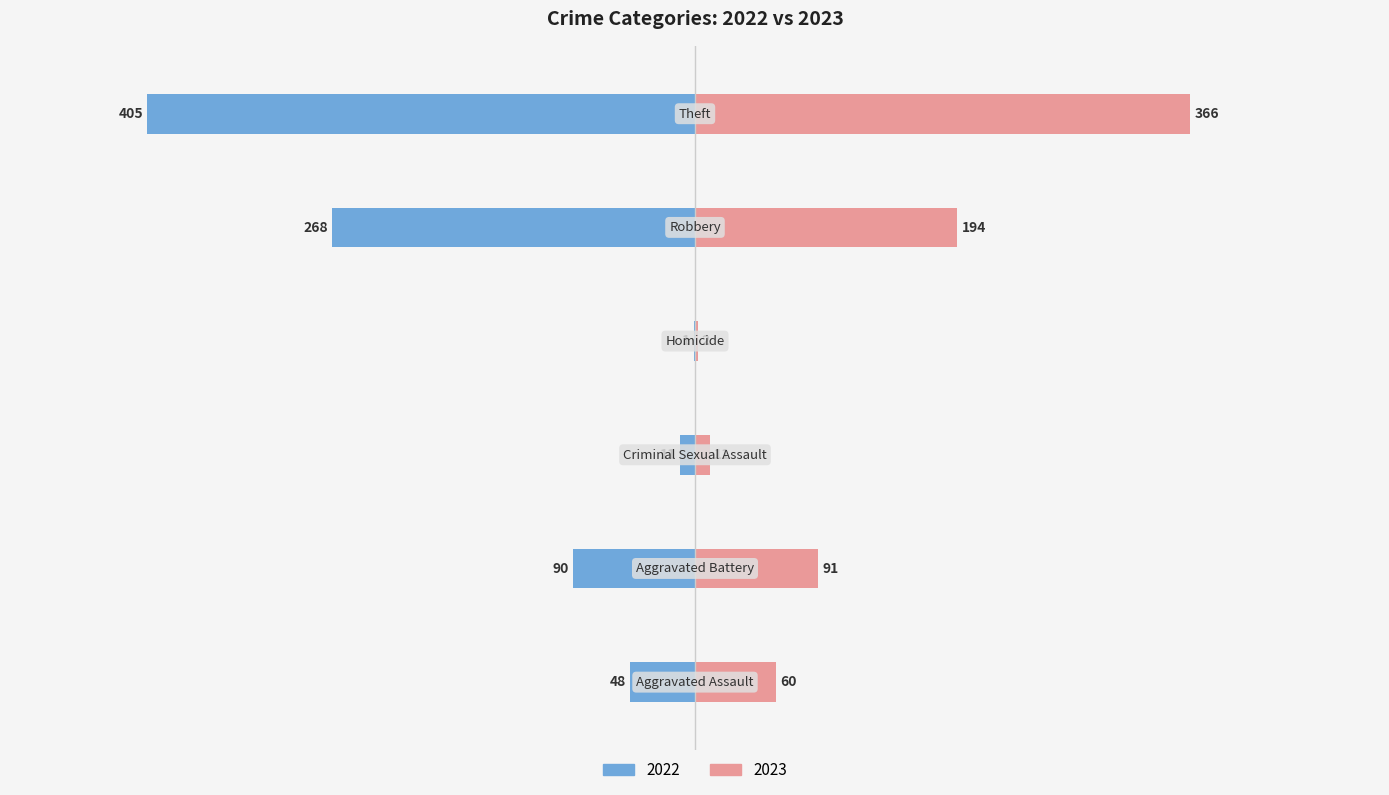

Which category has the highest value across all series?

Theft